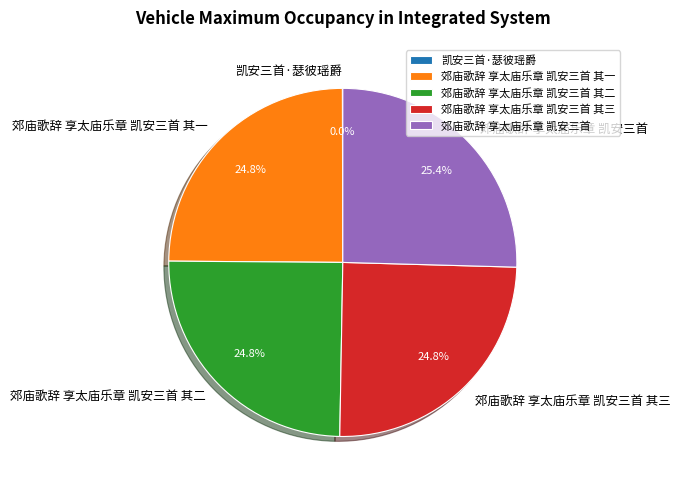

Combined, what portion of the pie is 郊庙歌辞 享太庙乐章 凯安三首 其二 and 郊庙歌辞 享太庙乐章 凯安三首?

50.3%